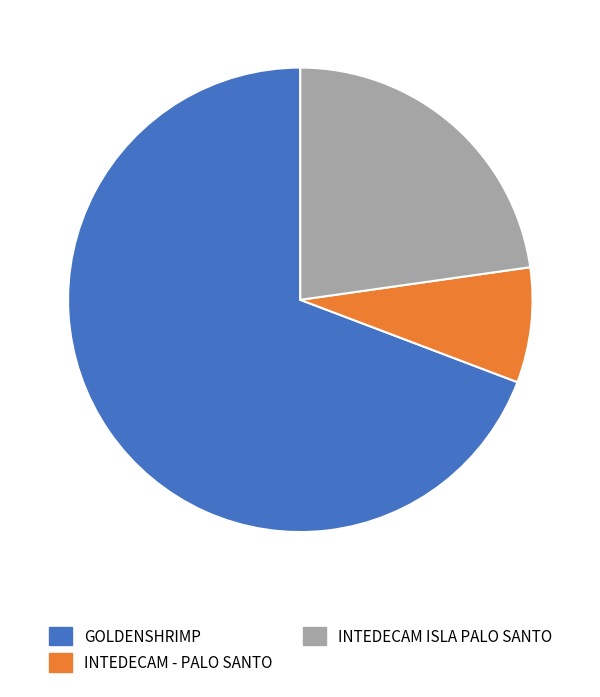

Is there a majority slice in this chart?

Yes